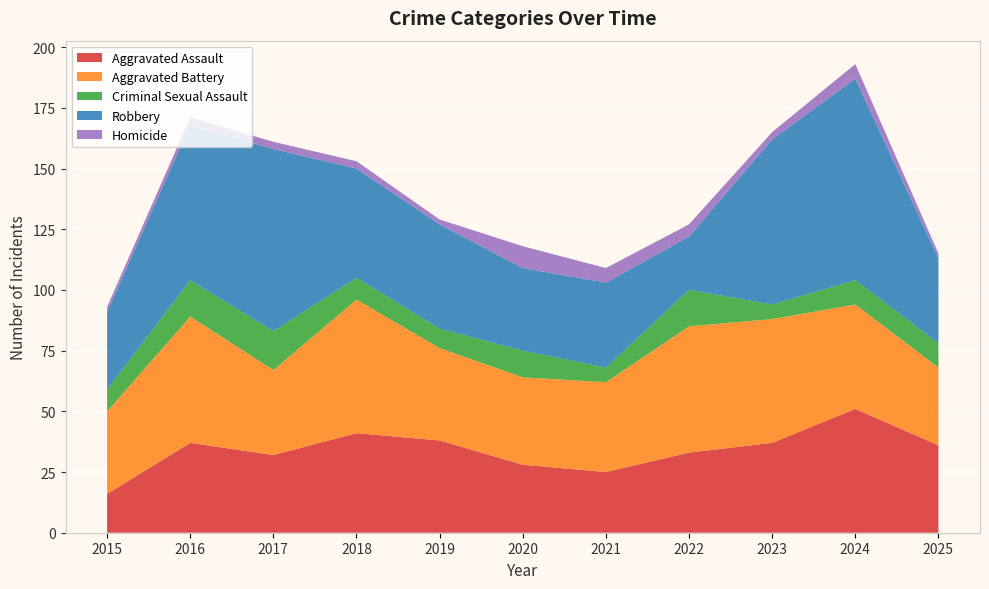

Reading left to right, what are all the values shown in this chart?

Aggravated Assault: 2015=16	2016=37	2017=32	2018=41	2019=38	2020=28	2021=25	2022=33	2023=37	2024=51	2025=36
Aggravated Battery: 2015=34	2016=52	2017=35	2018=55	2019=38	2020=36	2021=37	2022=52	2023=51	2024=43	2025=32
Criminal Sexual Assault: 2015=9	2016=15	2017=16	2018=9	2019=8	2020=11	2021=6	2022=15	2023=6	2024=10	2025=10
Robbery: 2015=32	2016=64	2017=75	2018=45	2019=43	2020=34	2021=35	2022=22	2023=68	2024=83	2025=35
Homicide: 2015=2	2016=3	2017=3	2018=3	2019=2	2020=9	2021=6	2022=5	2023=3	2024=6	2025=2